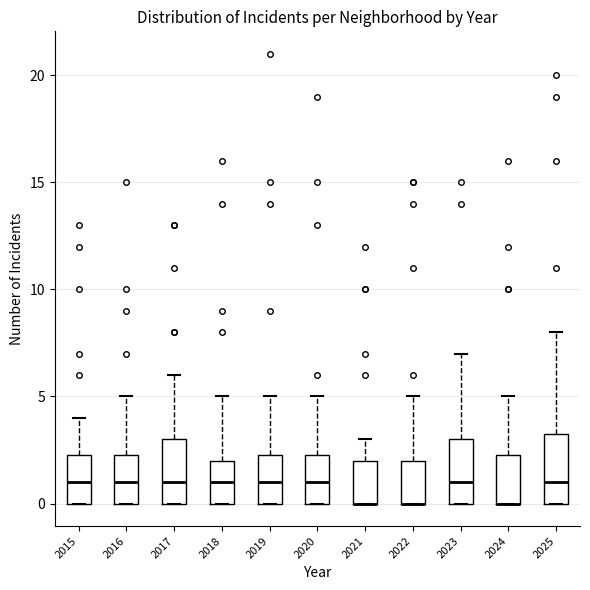

Where is the upper edge of the box at x = 2015 on the y-axis? The values are not printed on the chart, so give them approximately, as read against the axis.

2.5